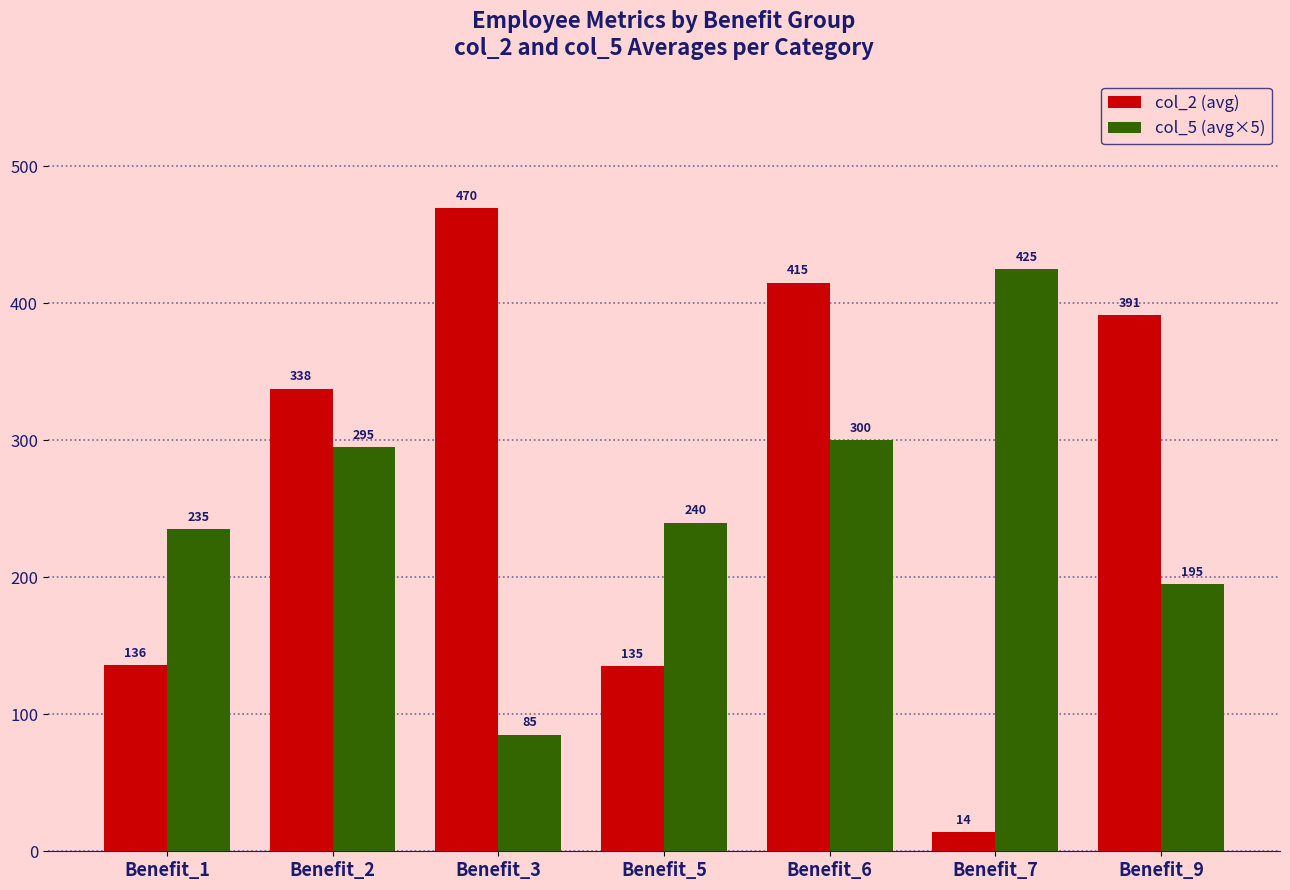

Does the chart contain stacked bars?

No